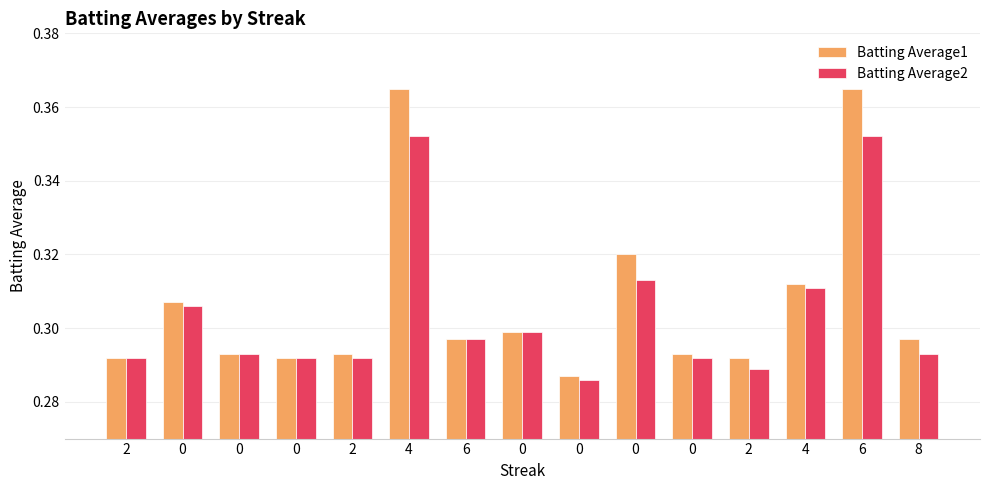

Which series has the widest spread of values?

Batting Average1